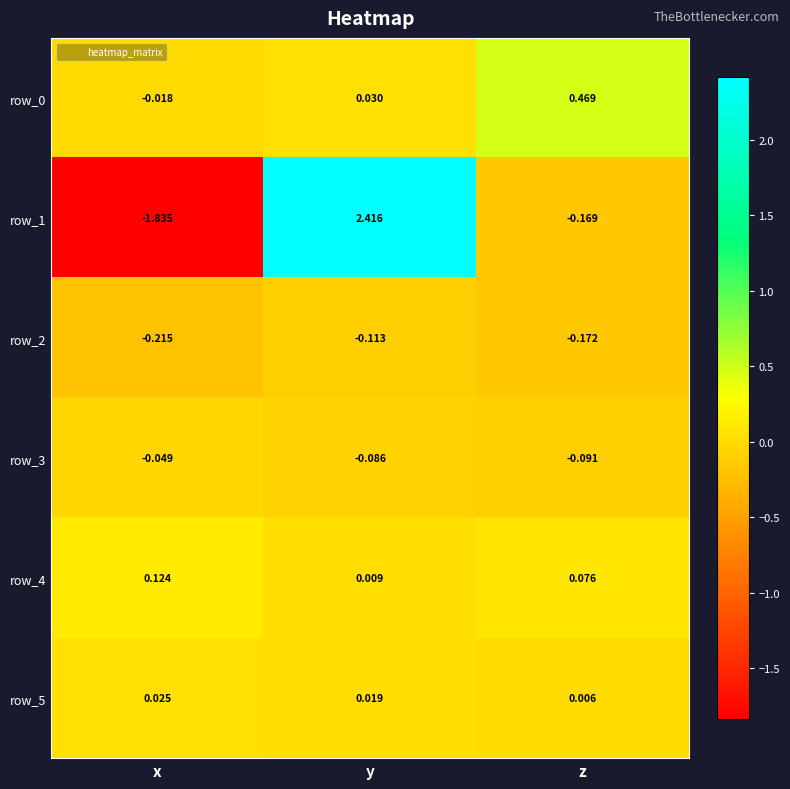

Which category has the lowest value across all series?

x